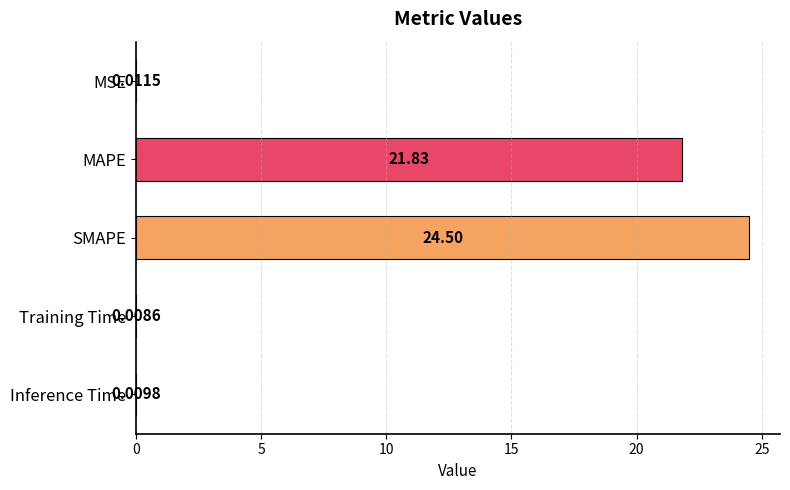

Which has a higher value, MAPE or Training Time?

MAPE